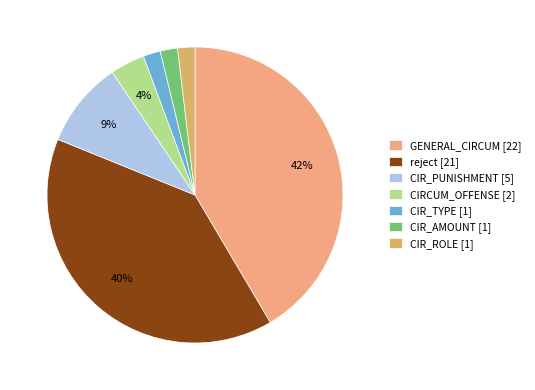

Is there a majority slice in this chart?

No